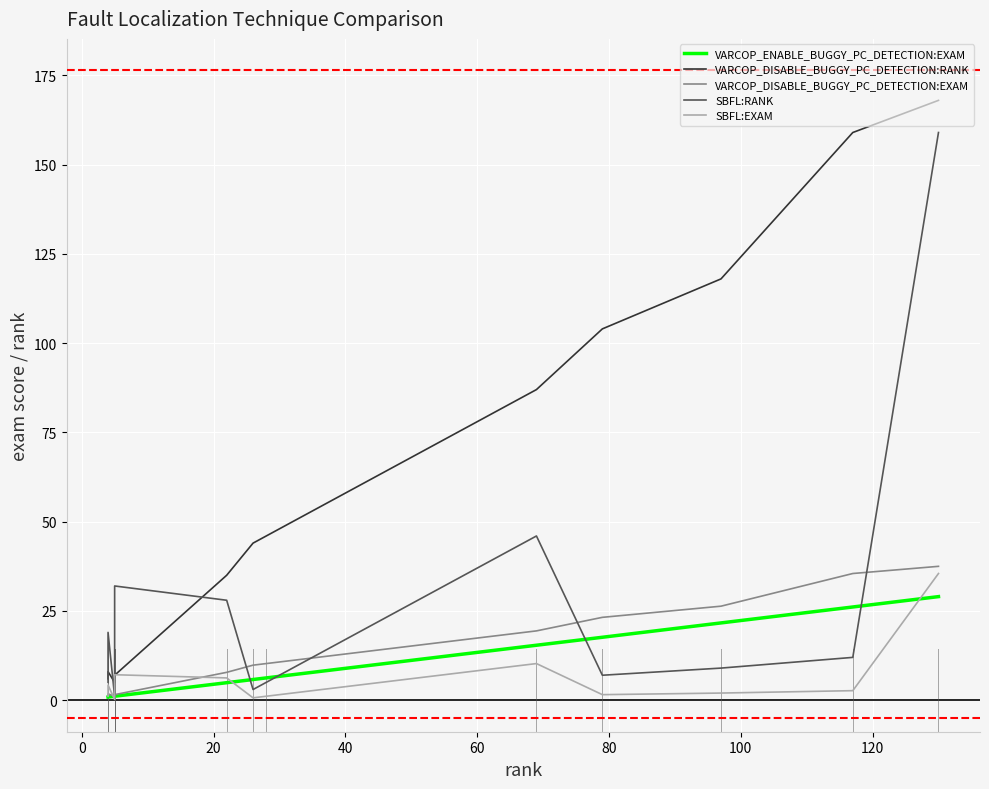

True or false: SBFL:EXAM has a value of 3.9 at 40.

False